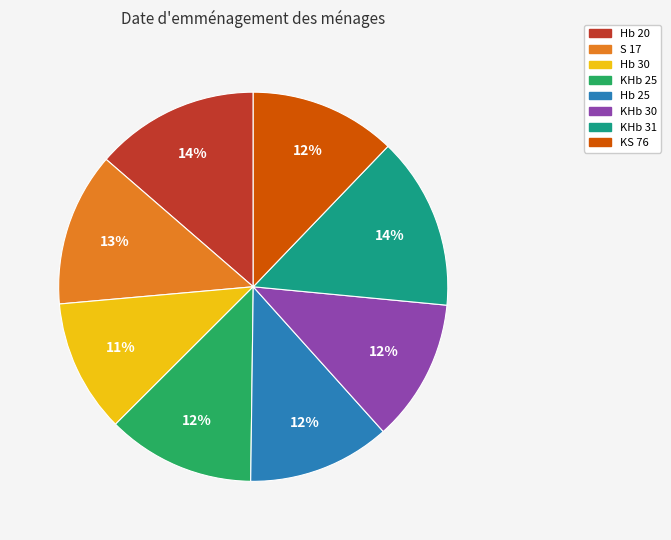

To the nearest percent, what is the difference between the Hb 20 and KHb 30 slice percentages?

2%